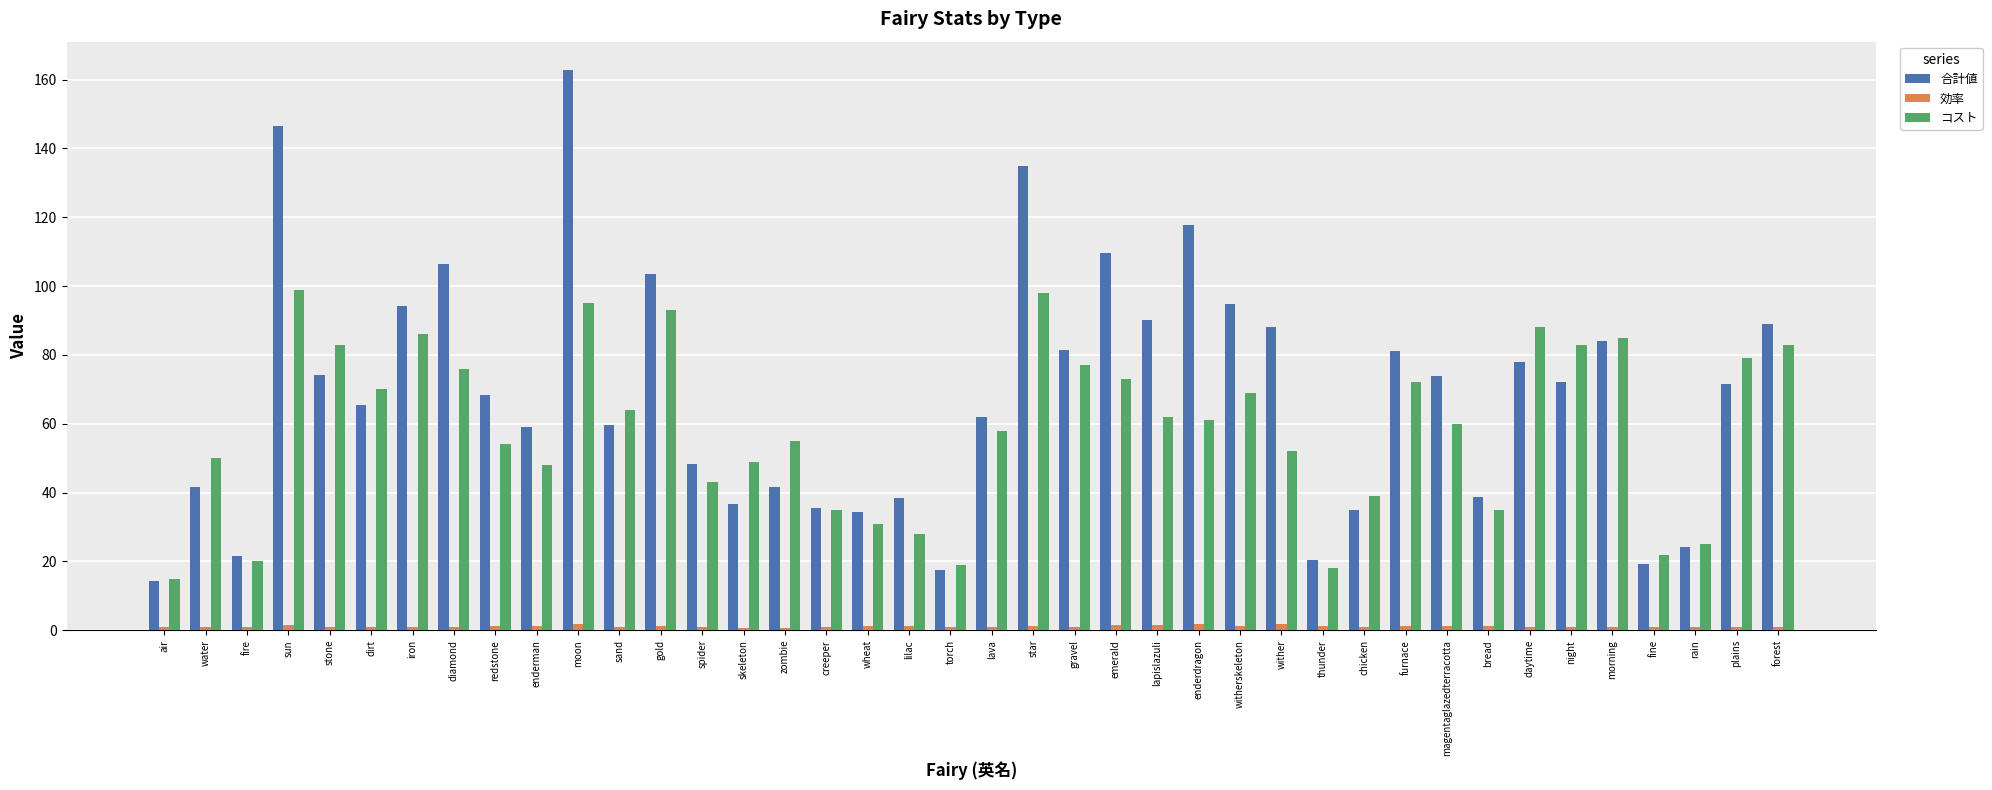

Which category has the highest value in the 合計値 series?

moon